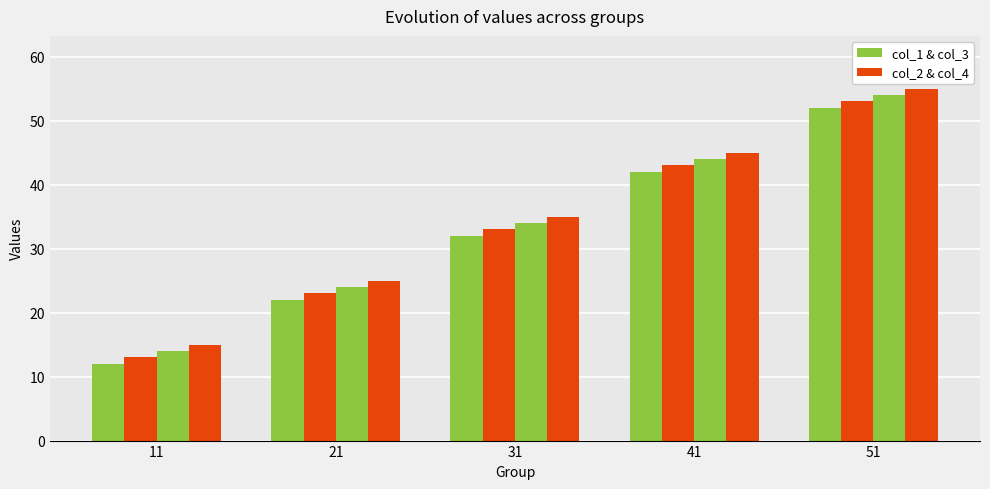

Are the bars grouped side by side (vs. stacked)?

Yes